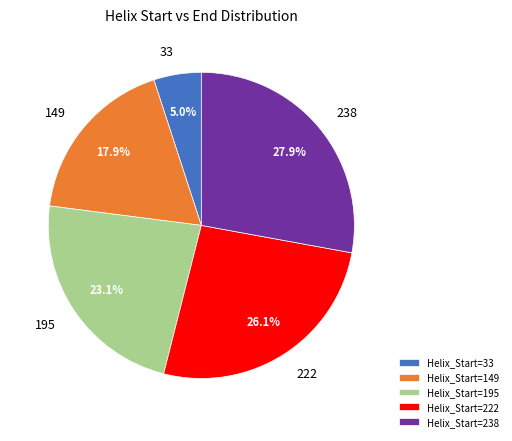

Do Helix_Start=222 and Helix_Start=238 together represent more than half of the pie?

Yes